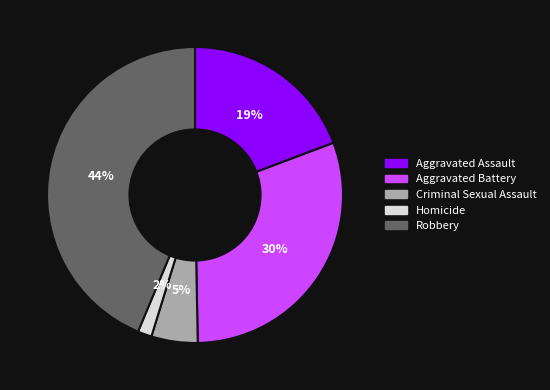

Is the sum of Homicide and Aggravated Assault greater than half?

No